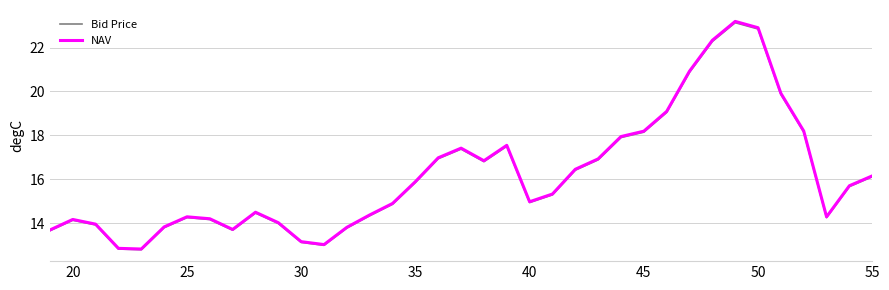

What is the maximum value for NAV?

23.2